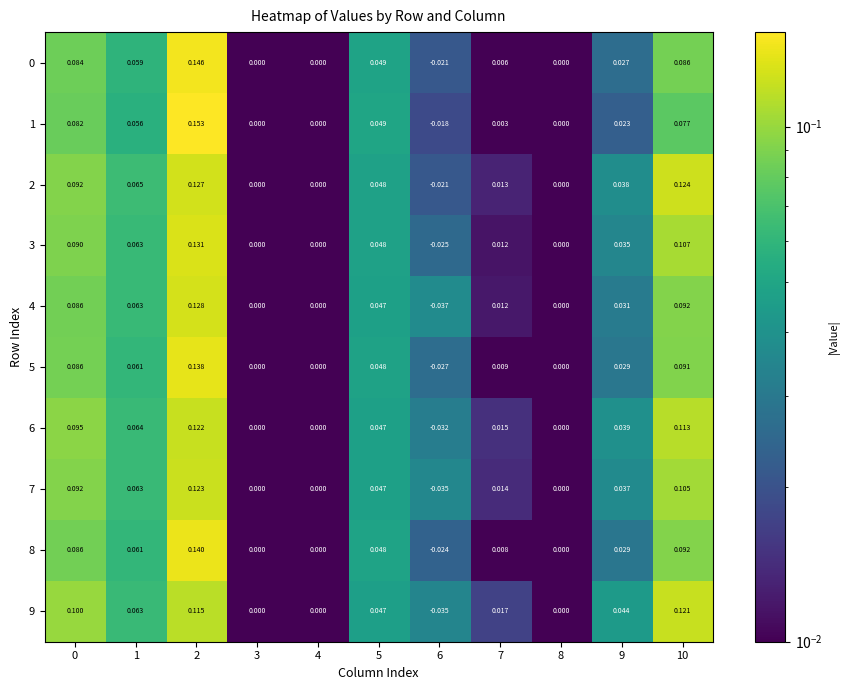

How many data points in 5 are less than 0?

1